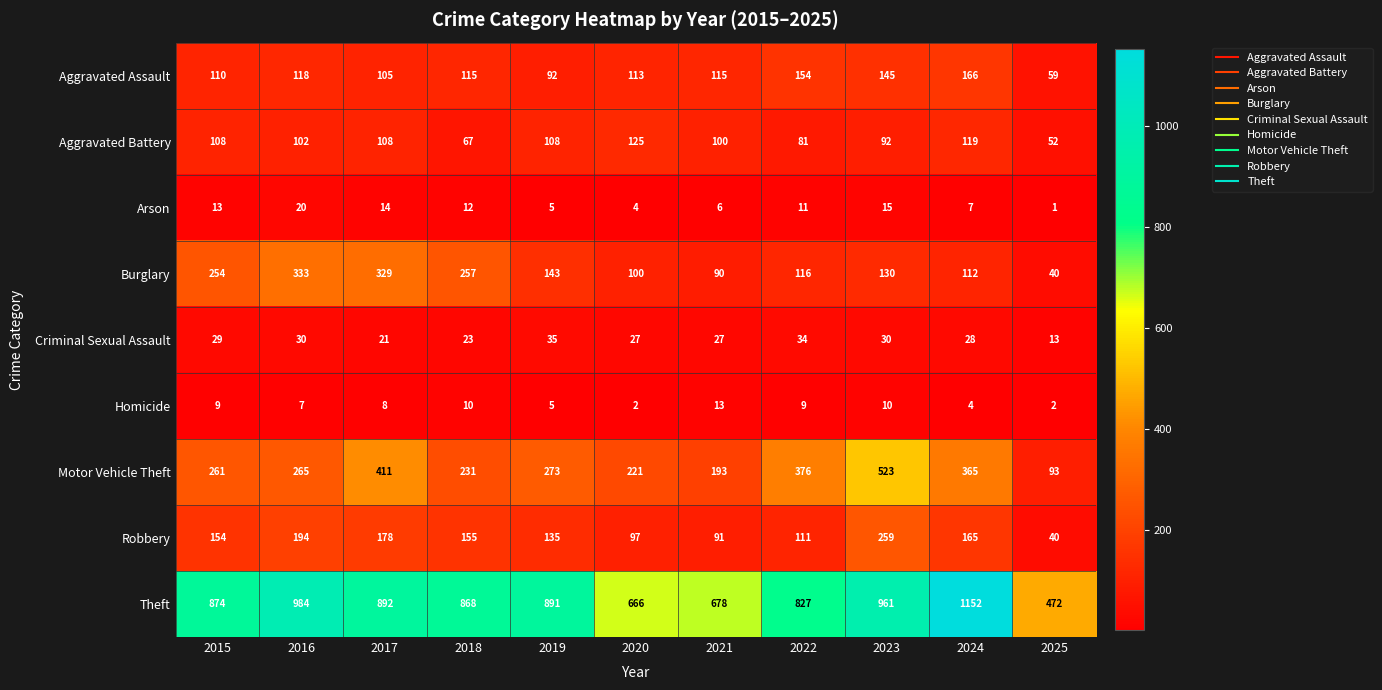

The Homicide series shows 7 at 2016. True or false?

True